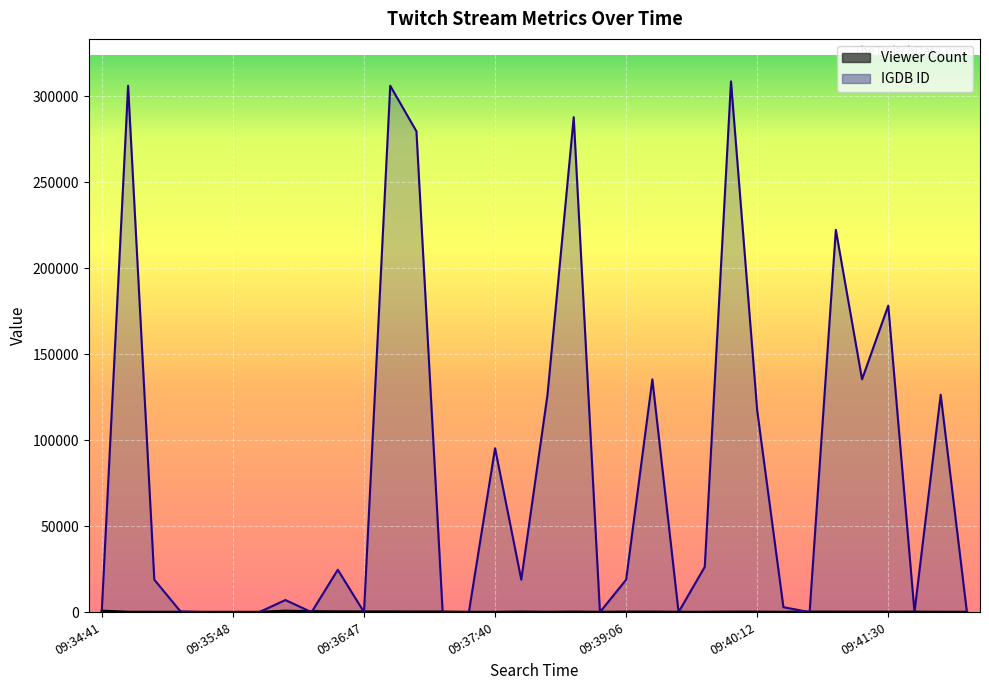

What is the difference between the highest and lowest values at 09:37:02?

305938